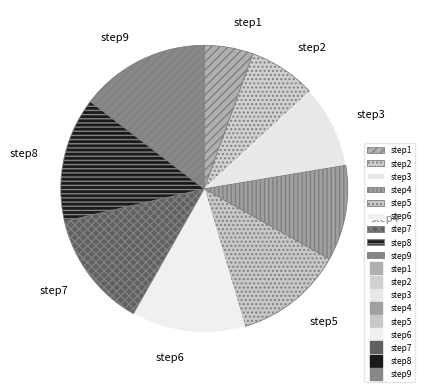

Do step8 and step2 together represent more than half of the pie?

No